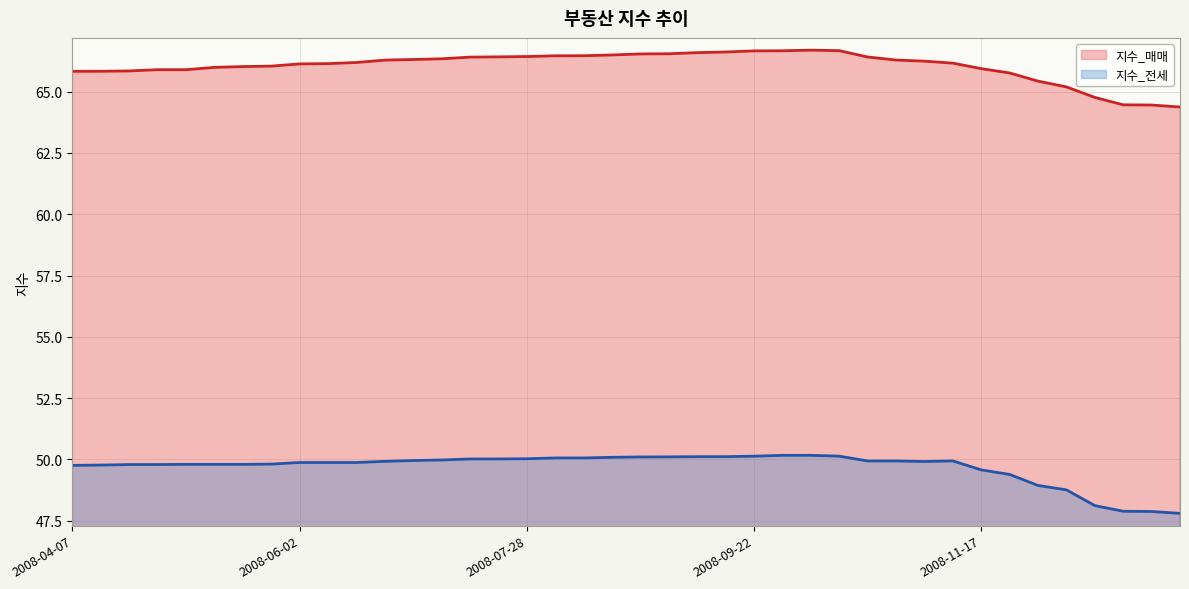

The value of 지수_매매 at 2008-07-28 is 106.8. True or false?

False